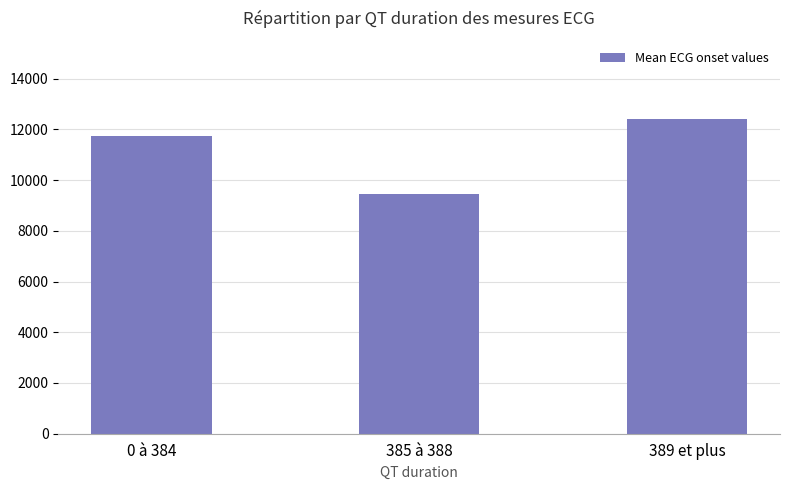

List the labels in order of value, smallest first.

385 à 388, 0 à 384, 389 et plus